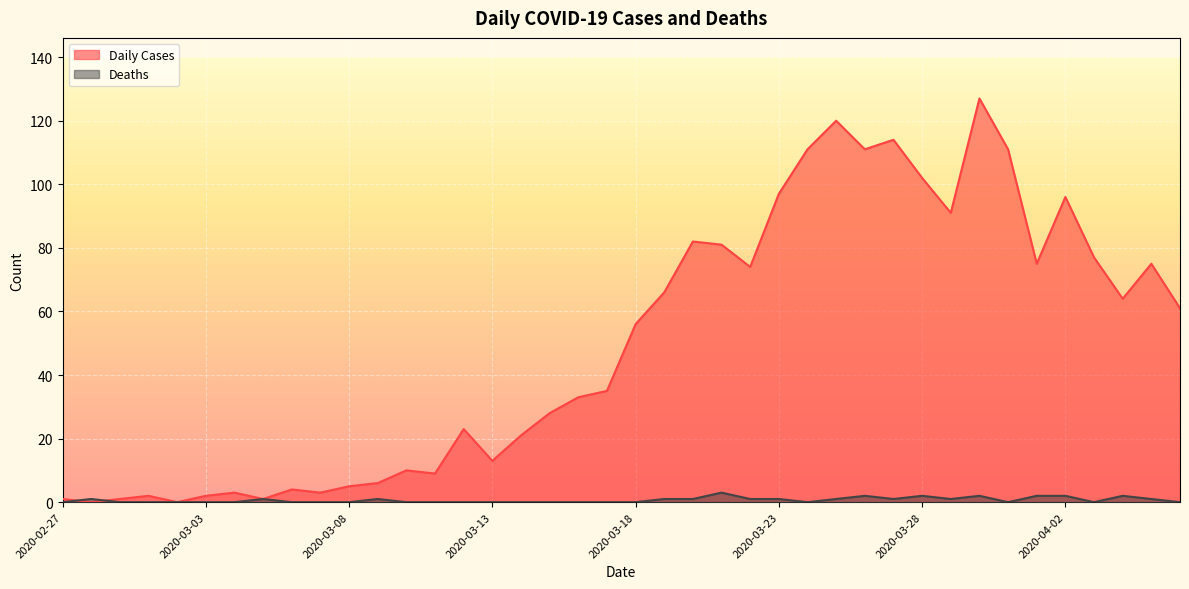

What is the difference between the Daily Cases values at 2020-03-08 and 2020-03-26?

106